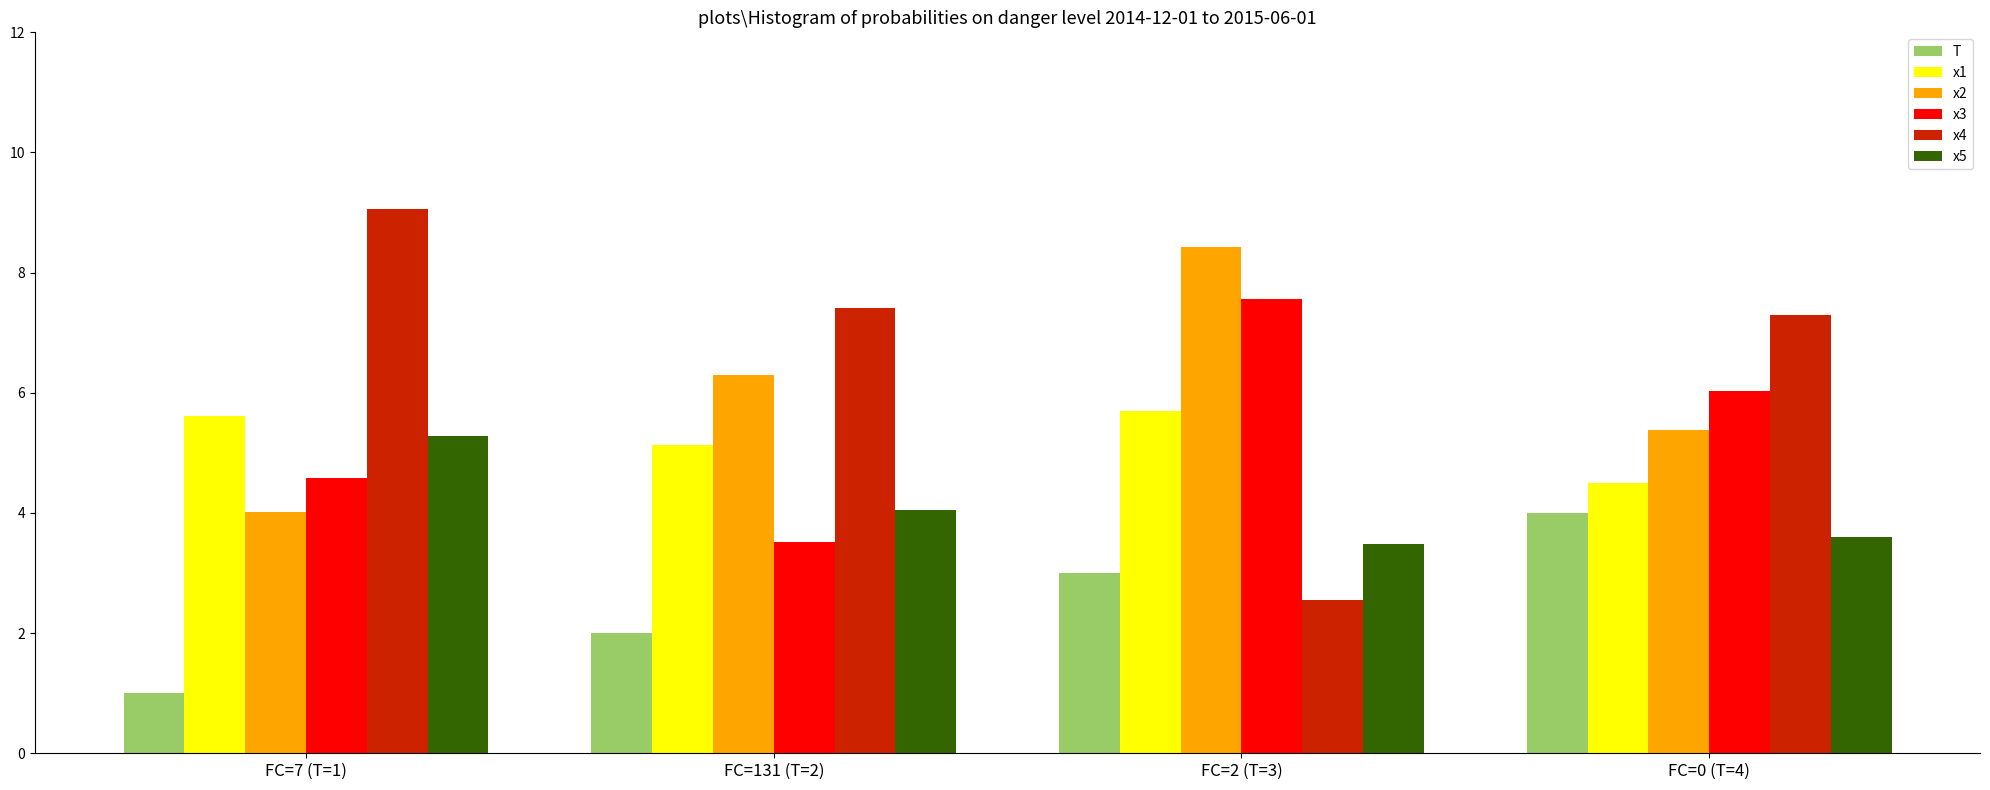

How many data points does each series have?

4